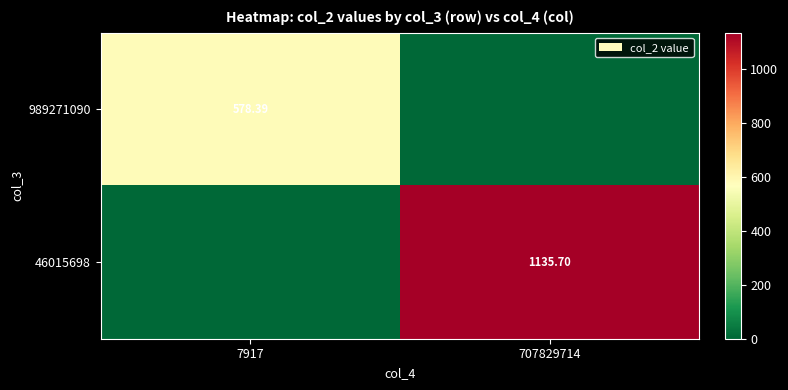

Is the value of 989271090 at 707829714 greater than the value of 46015698 at 7917?

No